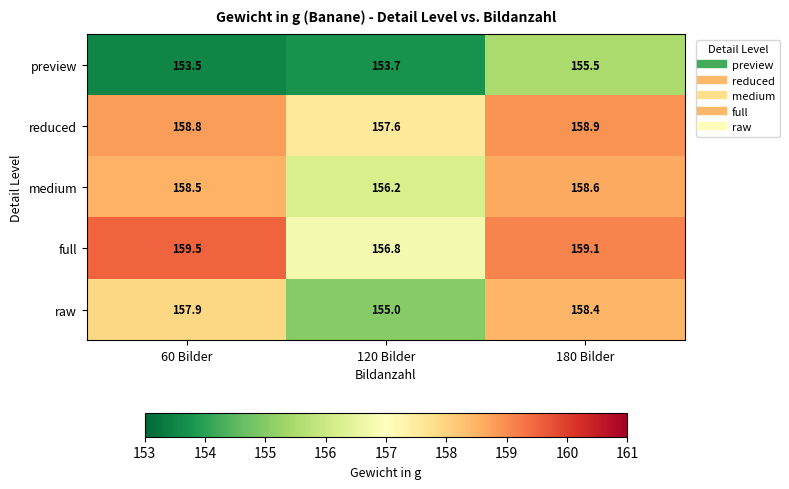

True or false: raw has a value of 157.9 at 60 Bilder.

True